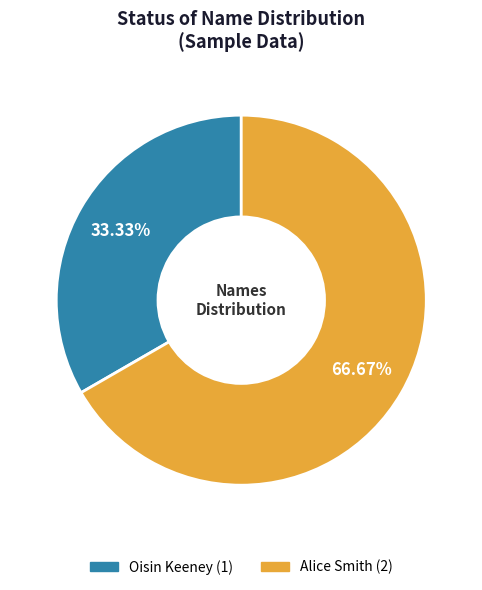

How many segments does this pie chart have?

2